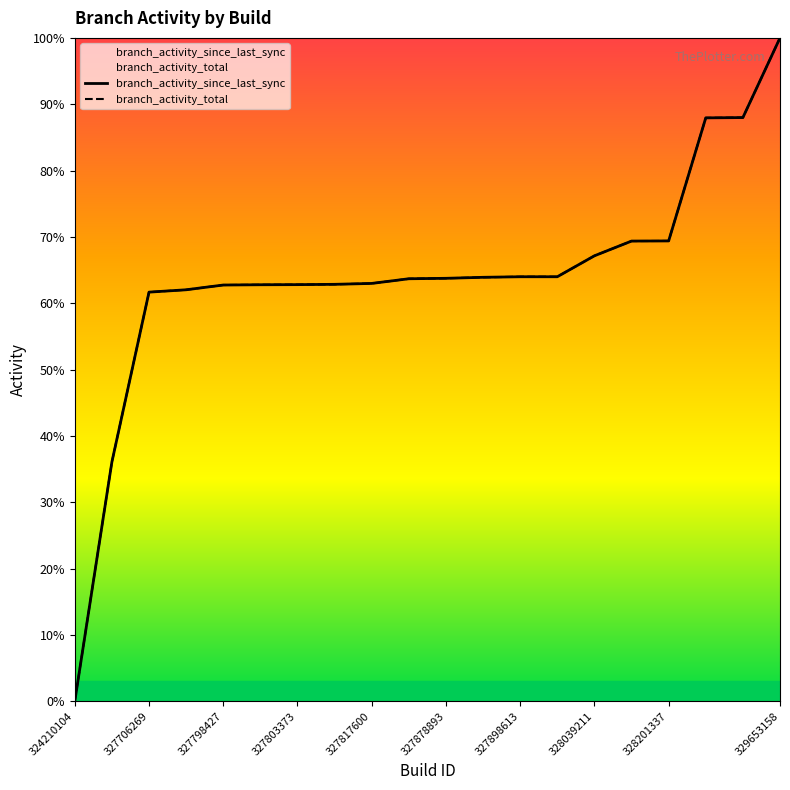

True or false: branch_activity_since_last_sync has more than 1 points higher than both neighbors.

False